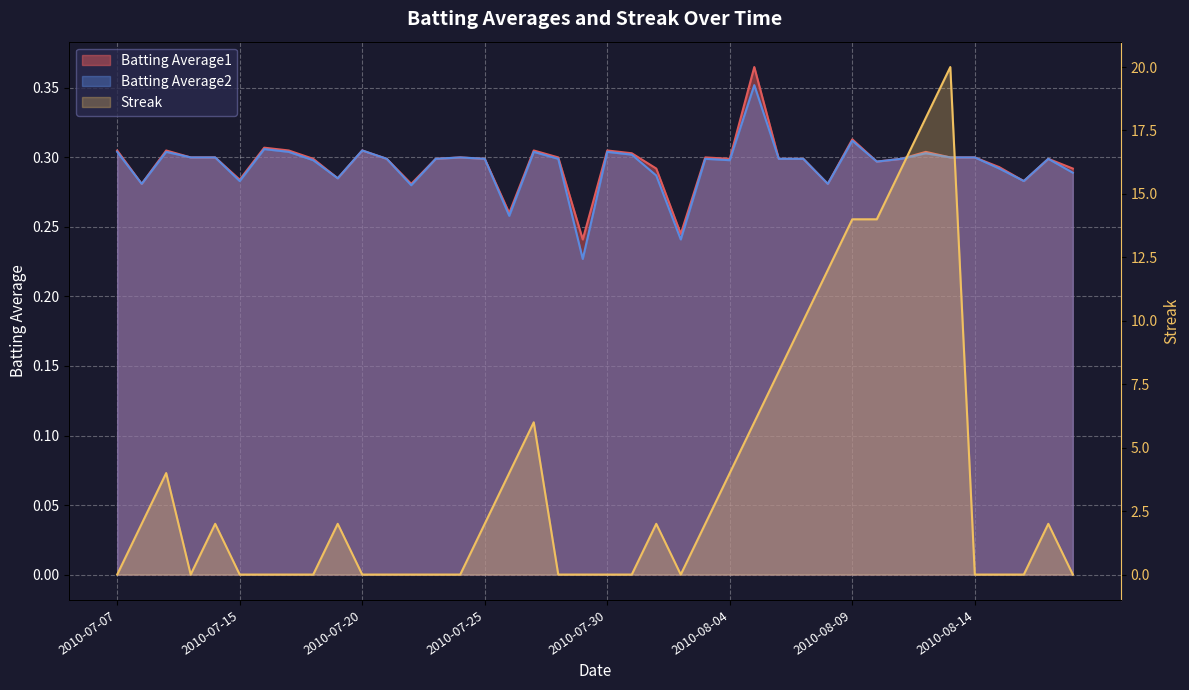

True or false: Batting Average1 and Batting Average2 cross at least once.

False